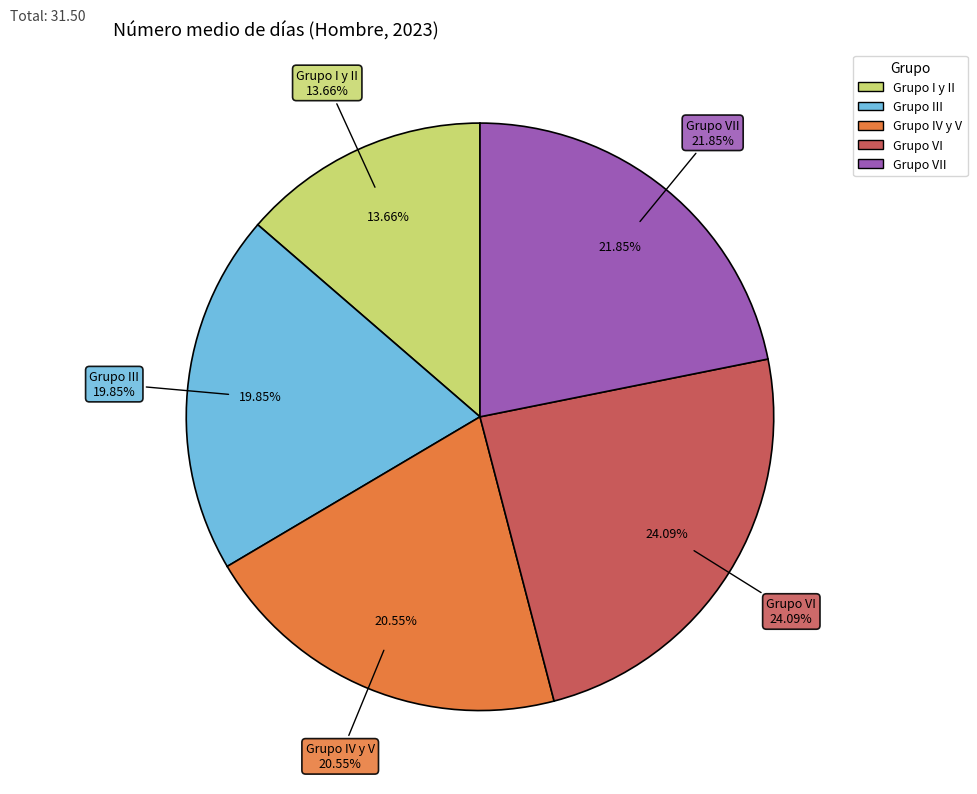

Does Grupo III represent more than half of the total?

No